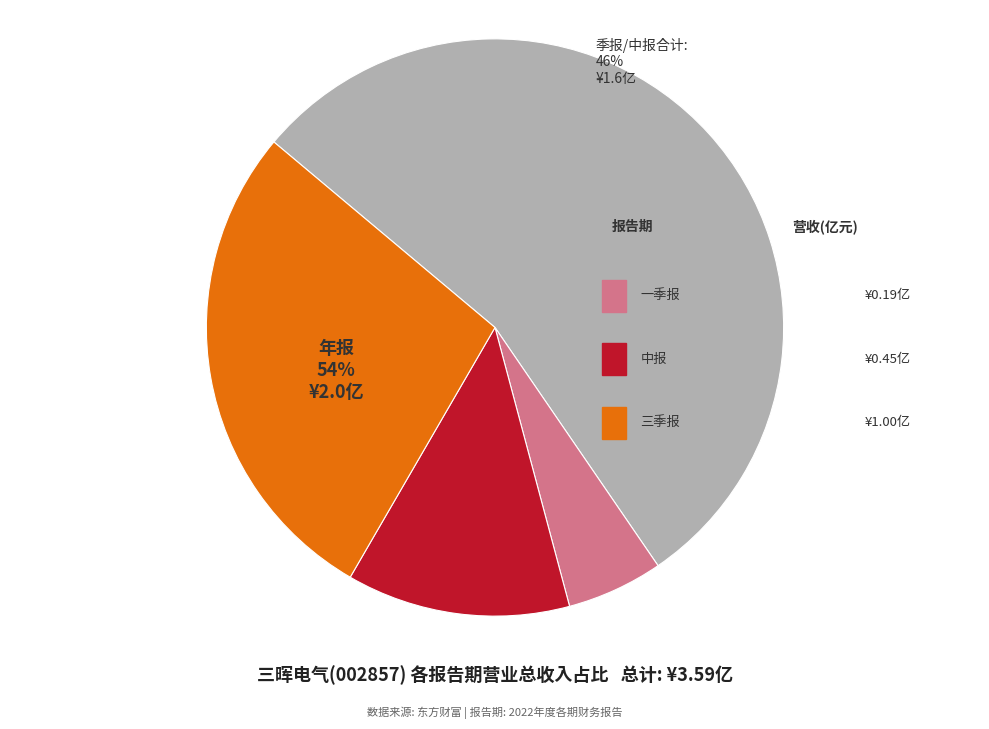

Is there any slice that represents more than half of the pie?

Yes